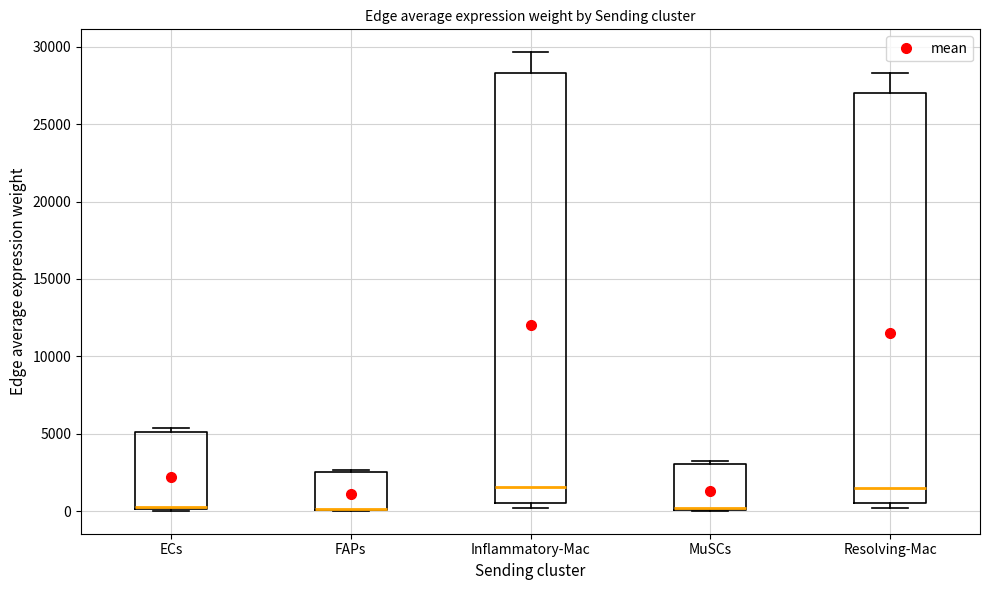

Reading left to right, read every box against the y-axis: the position of its median line, the range the box covers, and the ends of its whiskers. The values are not printed on the chart, so give them approximately, as read against the axis.

ECs: median 500, box 0 to 5000, whiskers 0 to 5500
FAPs: median 0 (drawn on the box's lower edge), box 0 to 2500, whiskers 0 to 2500
Inflammatory-Mac: median 1500, box 500 to 28500, whiskers 0 to 29500
MuSCs: median 0 (drawn on the box's lower edge), box 0 to 3000, whiskers 0 to 3000
Resolving-Mac: median 1500, box 500 to 27000, whiskers 0 to 28500